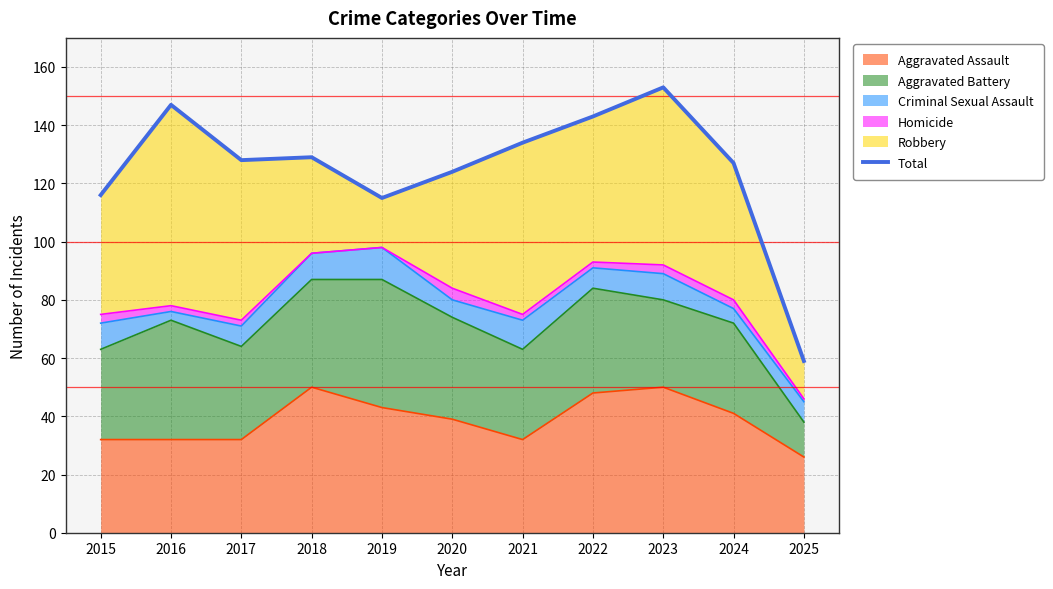

Rank the categories by value from lowest to highest.

2025, 2019, 2015, 2020, 2024, 2017, 2018, 2021, 2022, 2016, 2023